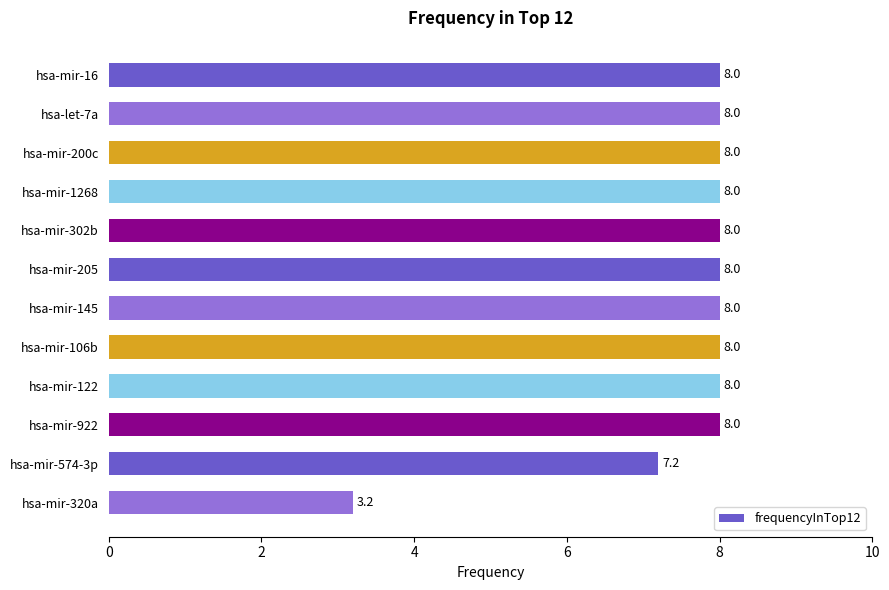

Where is the data nearest to the value 5?

hsa-mir-320a